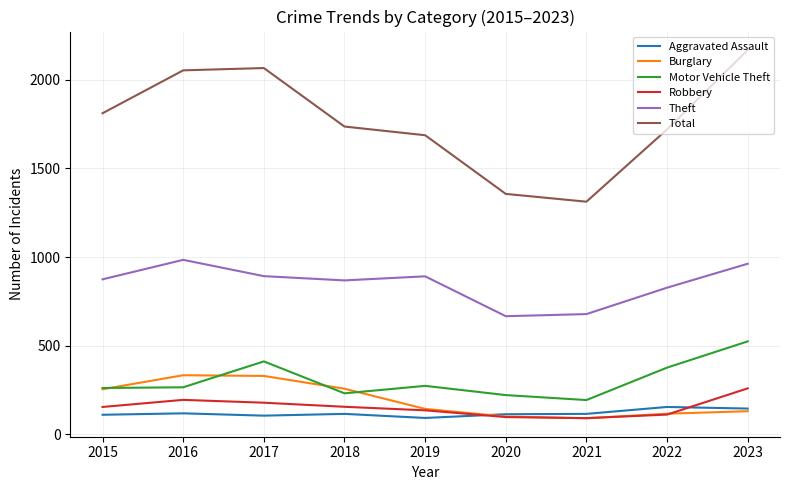

True or false: Aggravated Assault and Total cross at least once.

False